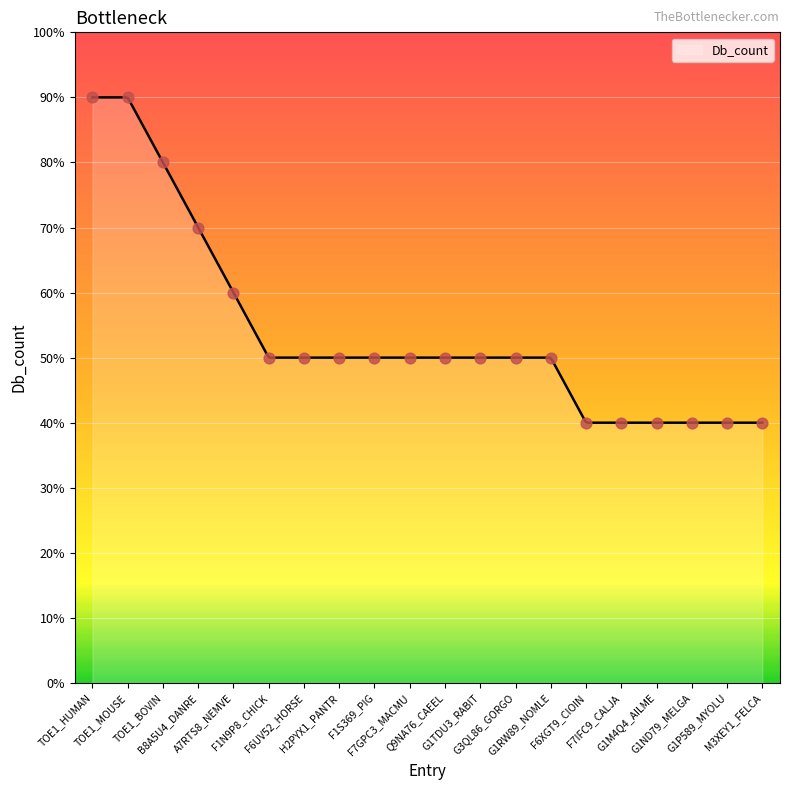

What is the change in value from F1S369_PIG to M3XEY1_FELCA?

-1